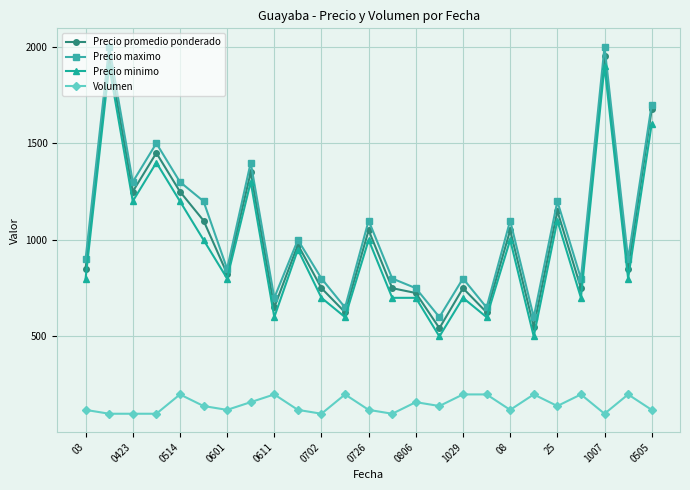

What is the average value of the Precio minimo series?

970